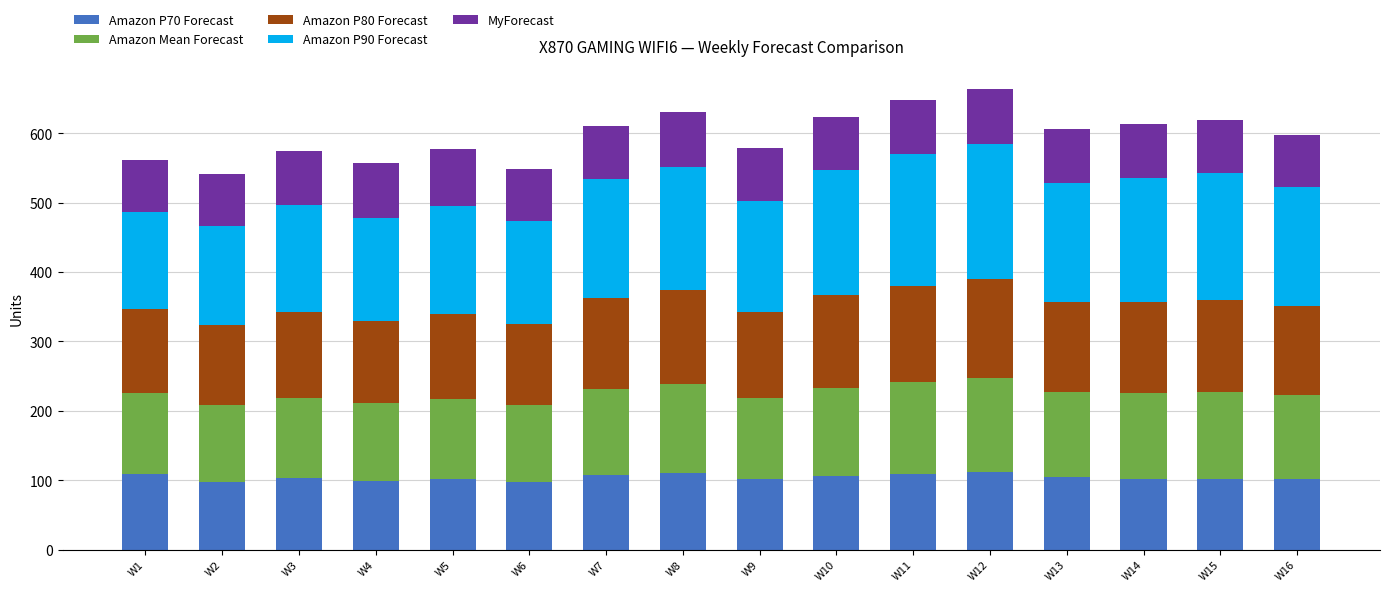

What is the total value across all series at W4?

557